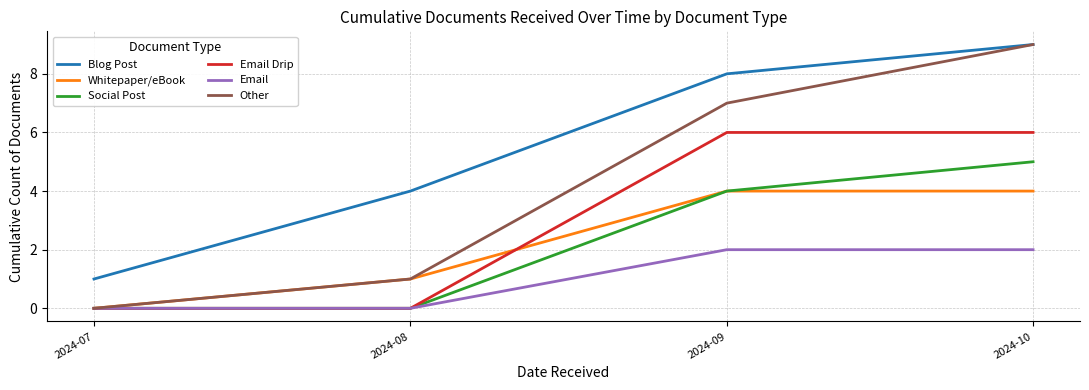

The Email series shows 1 at 2024-08. True or false?

False